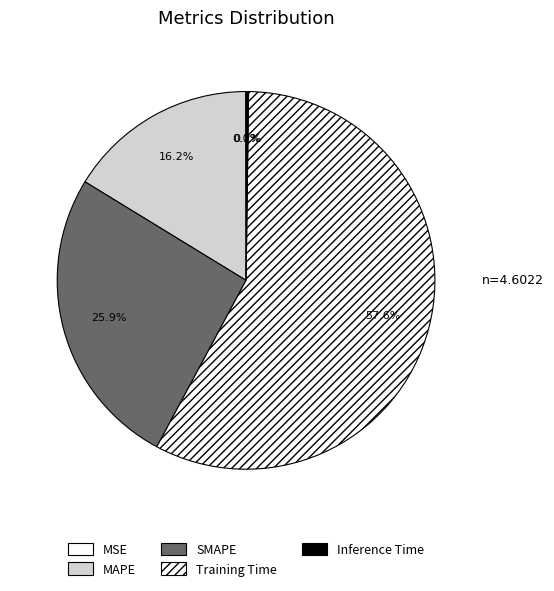

True or false: MAPE accounts for 24% of the total.

False